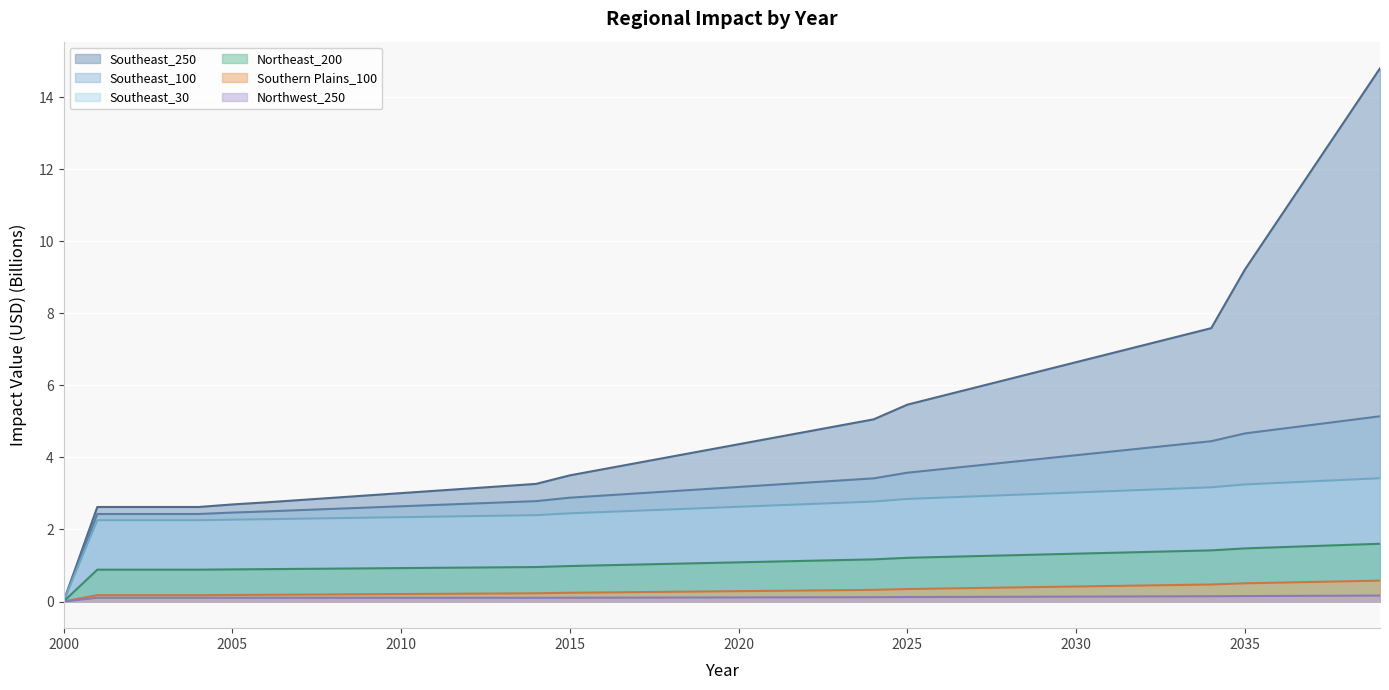

At how many categories does at least one series exceed 1?

39